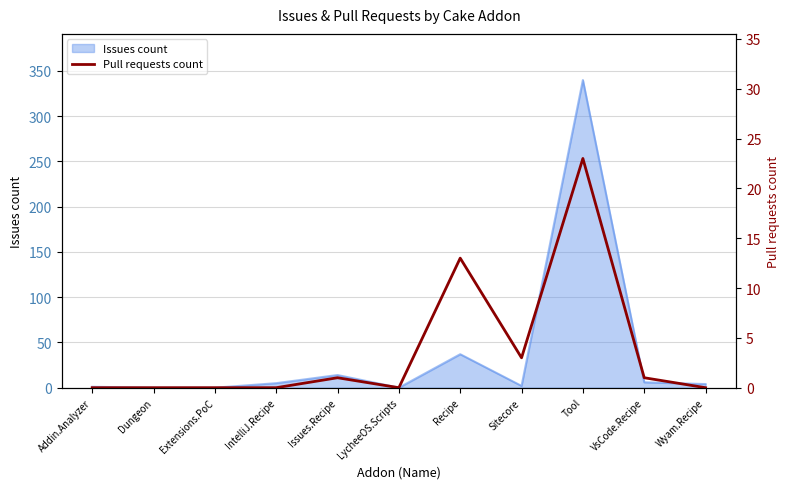

At which label is Issues count closest to 170?

Recipe